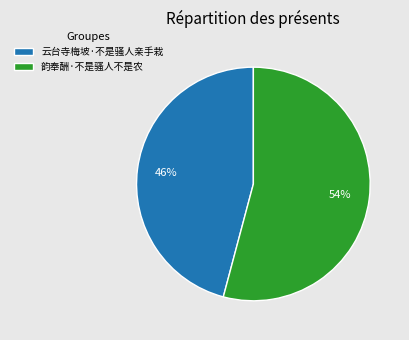

Rank the categories by value from lowest to highest.

云台寺梅坡·不是骚人亲手栽, 韵奉酬·不是骚人不是农